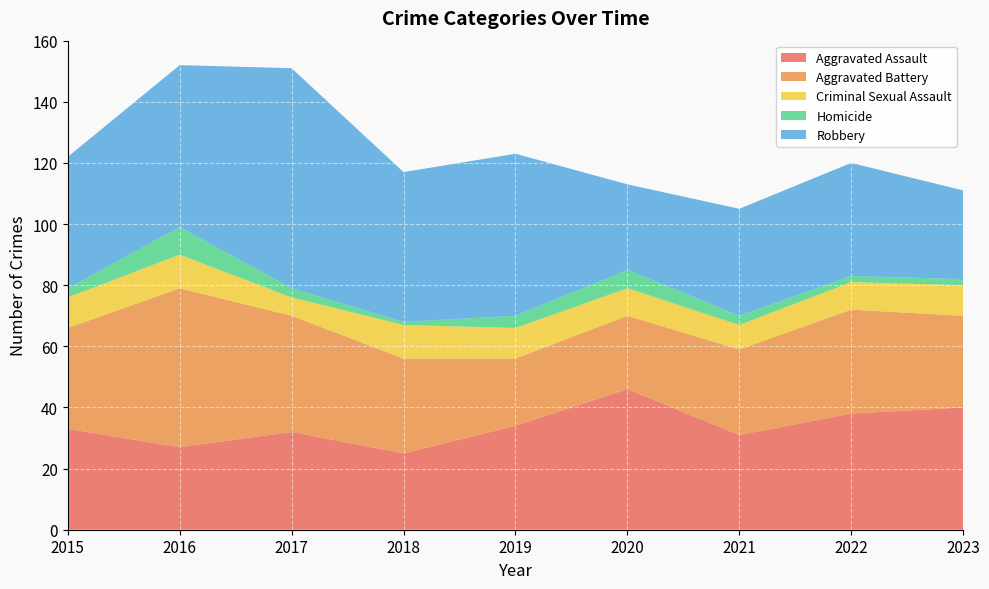

Reading left to right, extract all data points from this chart.

Aggravated Assault: 2015=33	2016=27	2017=32	2018=25	2019=34	2020=46	2021=31	2022=38	2023=40
Aggravated Battery: 2015=33	2016=52	2017=38	2018=31	2019=22	2020=24	2021=28	2022=34	2023=30
Criminal Sexual Assault: 2015=10	2016=11	2017=6	2018=11	2019=10	2020=9	2021=8	2022=9	2023=10
Homicide: 2015=3	2016=9	2017=3	2018=1	2019=4	2020=6	2021=3	2022=2	2023=2
Robbery: 2015=43	2016=53	2017=72	2018=49	2019=53	2020=28	2021=35	2022=37	2023=29